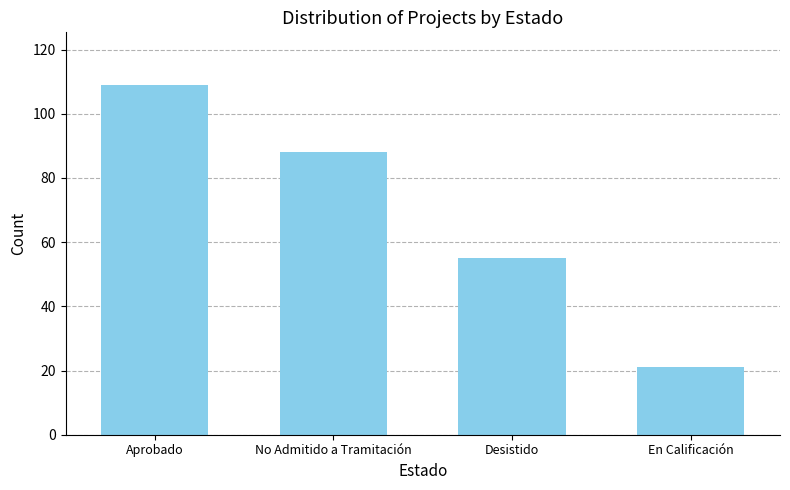

Reading left to right, list all the values displayed in this chart.

Aprobado=109	No Admitido a Tramitación=88	Desistido=55	En Calificación=21